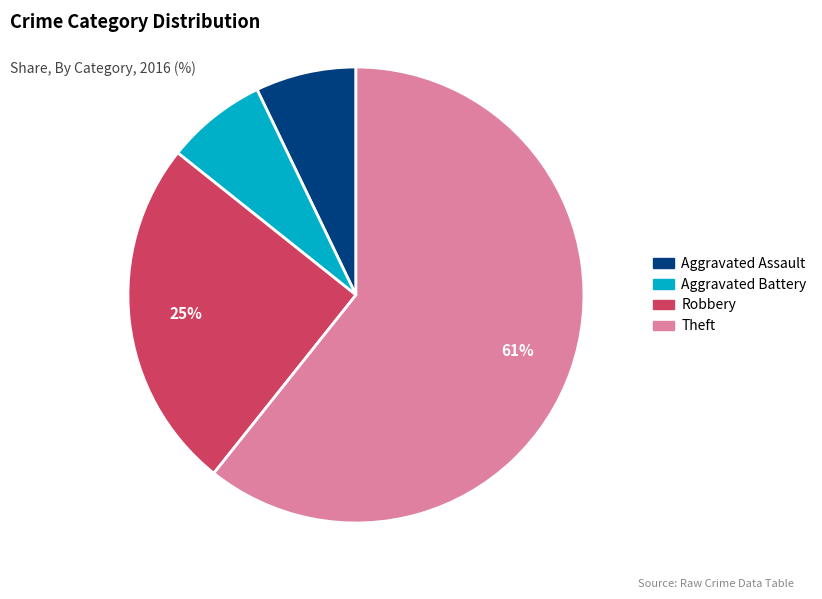

Is there a majority slice in this chart?

Yes